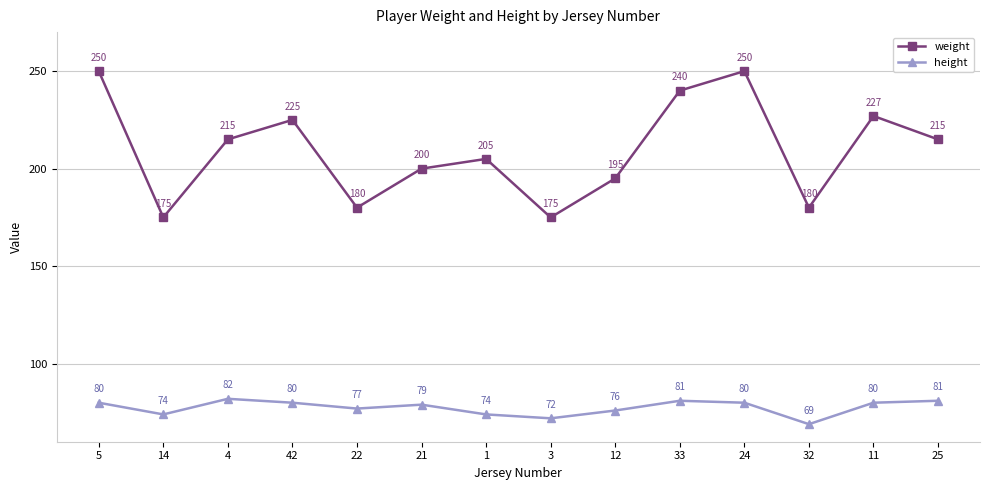

At which category does height reach its first local valley?

14